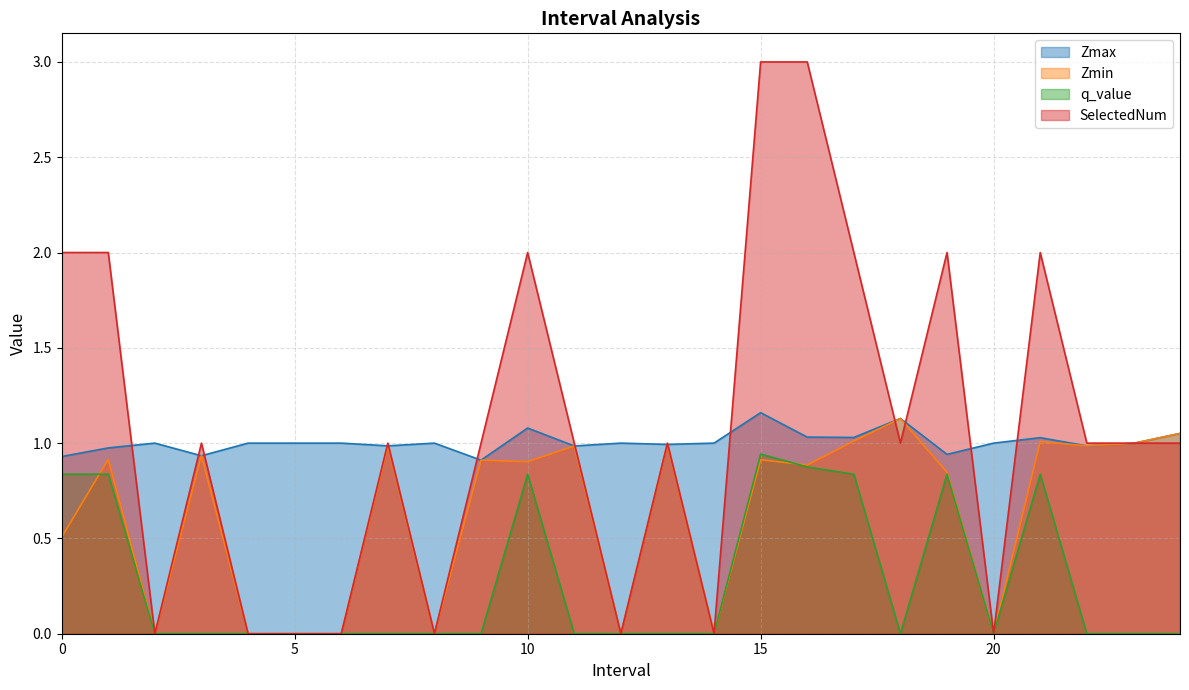

What is the maximum value shown in the chart?

3.0